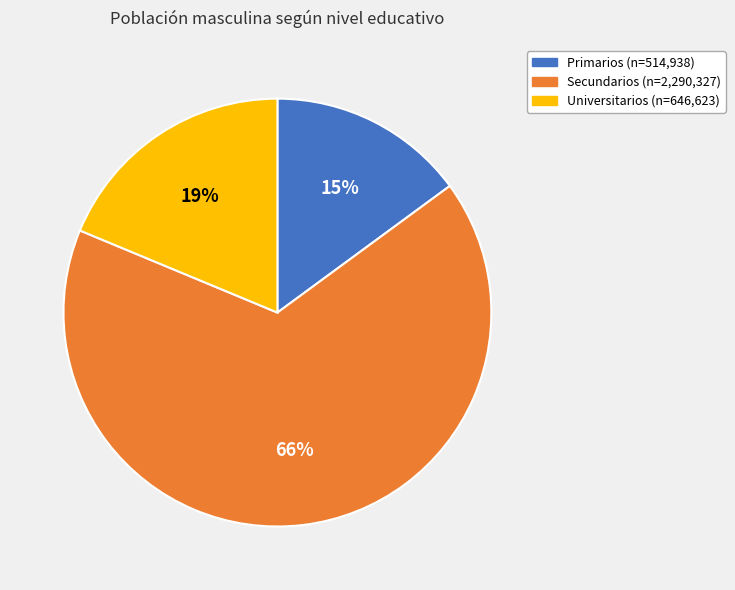

What is the smallest slice in the pie chart?

Primarios